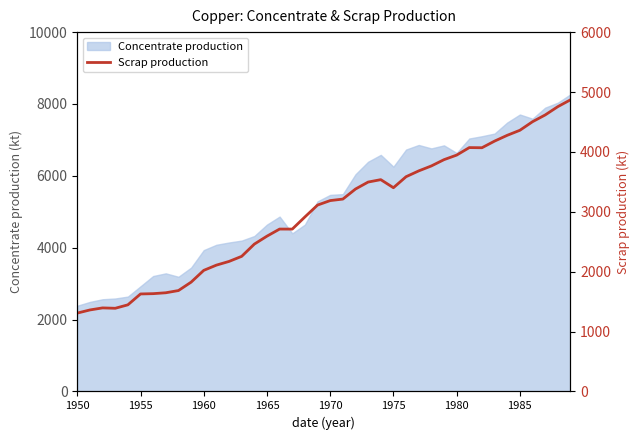

What is the minimum value for Concentrate production?

2385.7